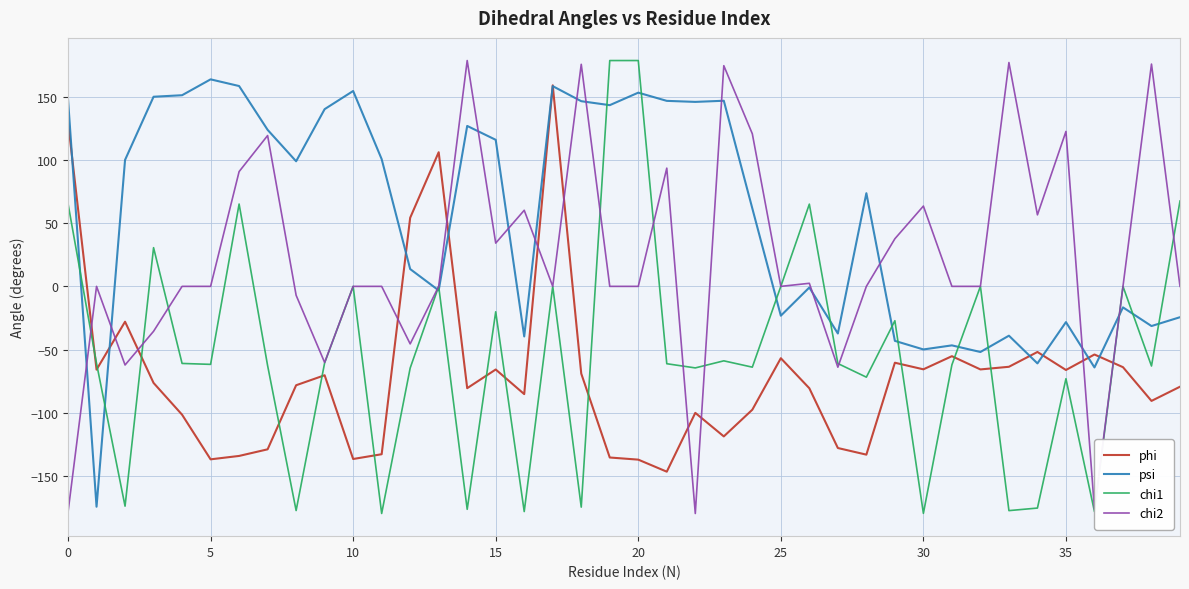

Which series has the largest total across all categories?

psi